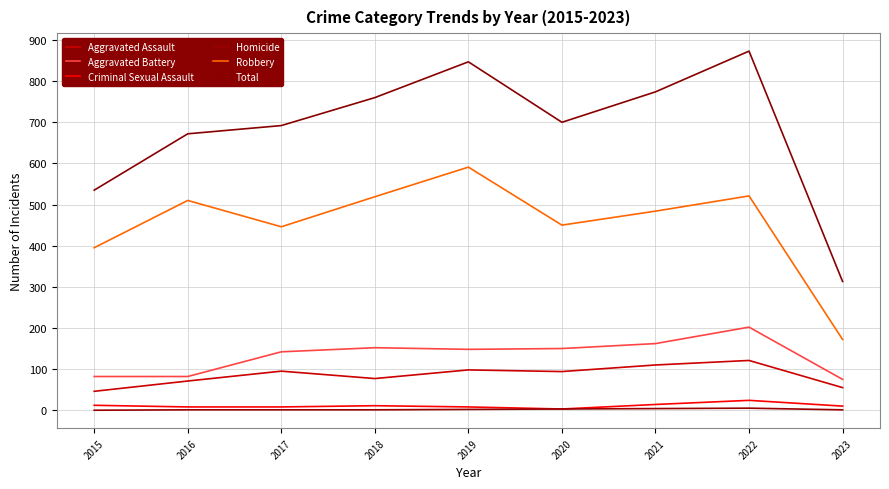

At how many categories does at least one series exceed 191?

9